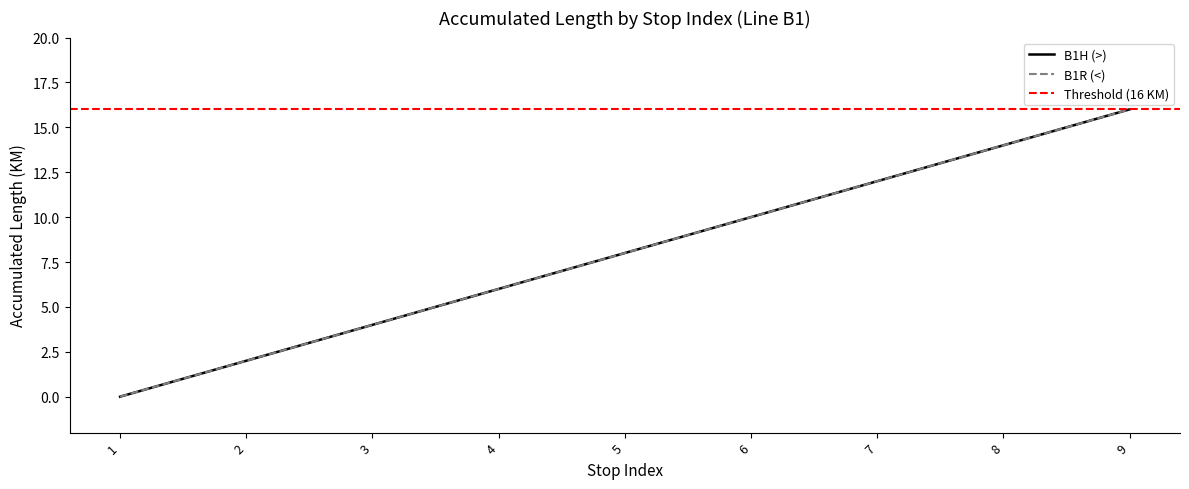

What is the total value across all series at 7?

24